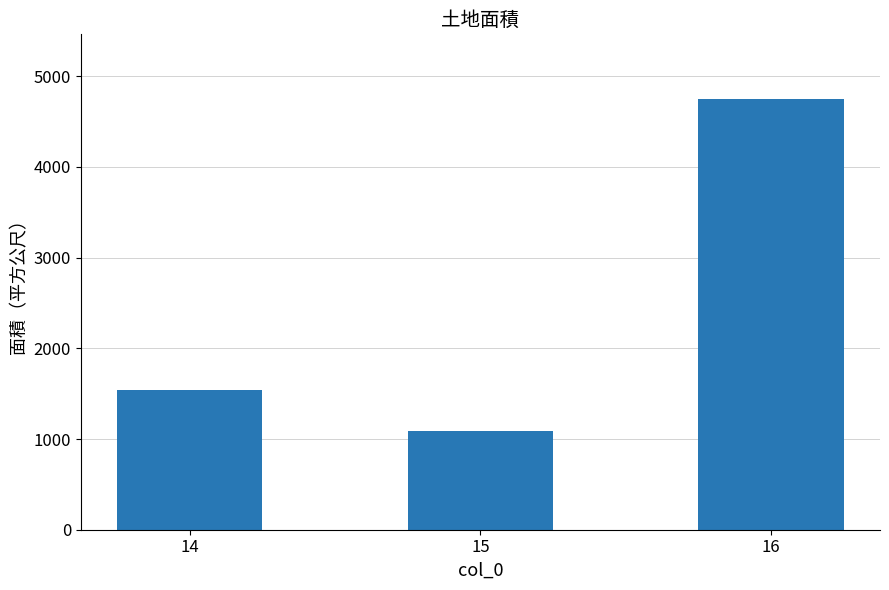

What is the average value?

2457